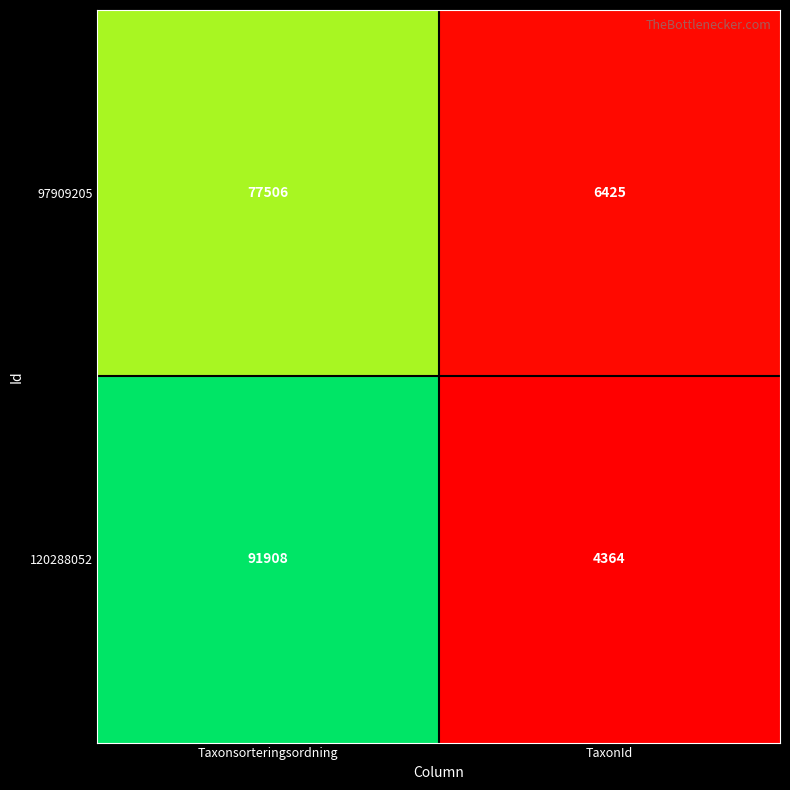

Rank the categories by 97909205 value from highest to lowest.

Taxonsorteringsordning, TaxonId